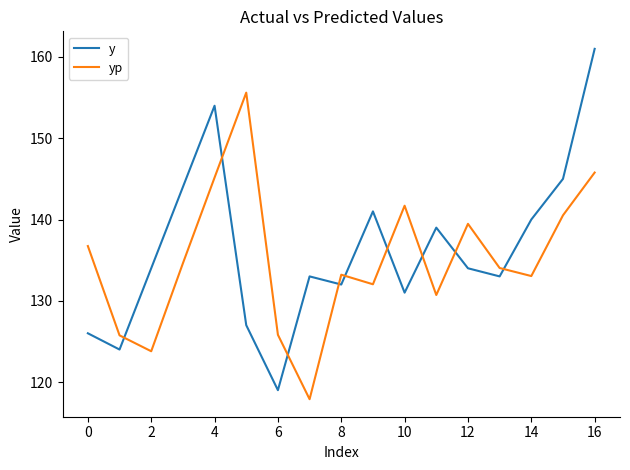

What is the difference between the maximum and minimum values in the yp series?

37.7